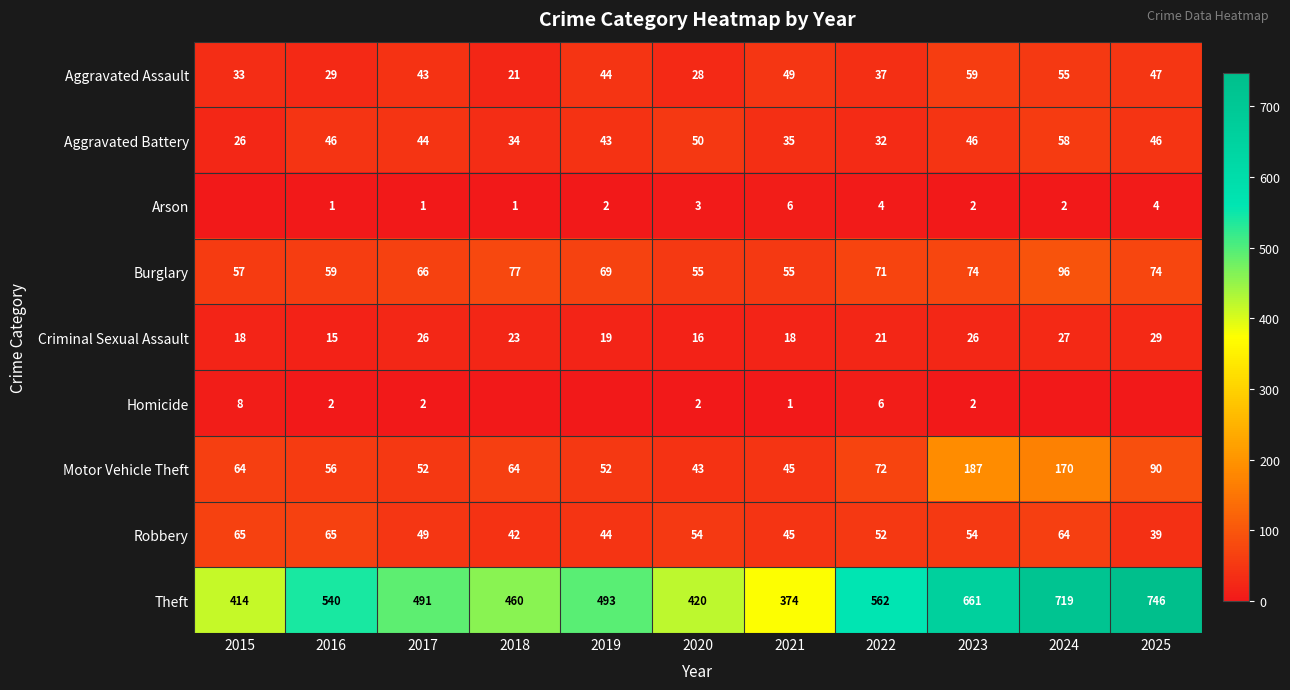

Count the number of categories in the chart.

11